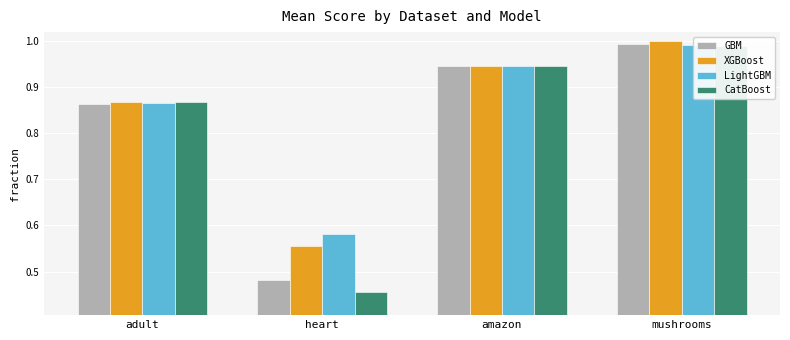

How many bars are there in each group?

4